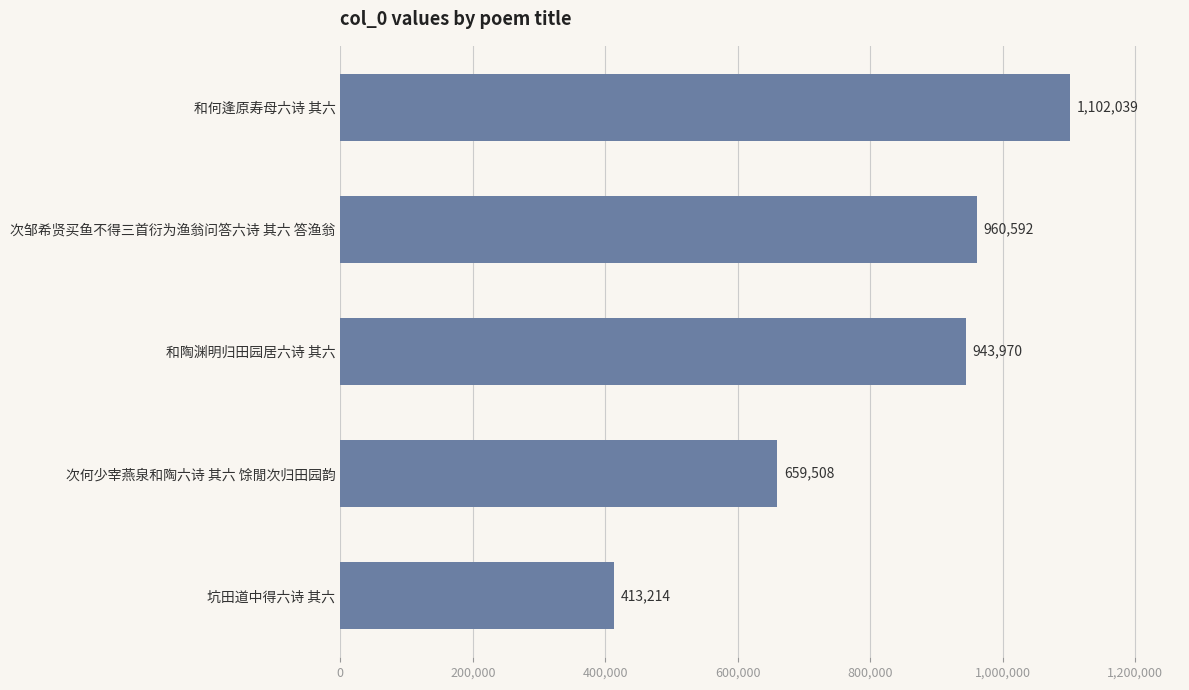

What is the difference between the maximum and minimum values?

688825